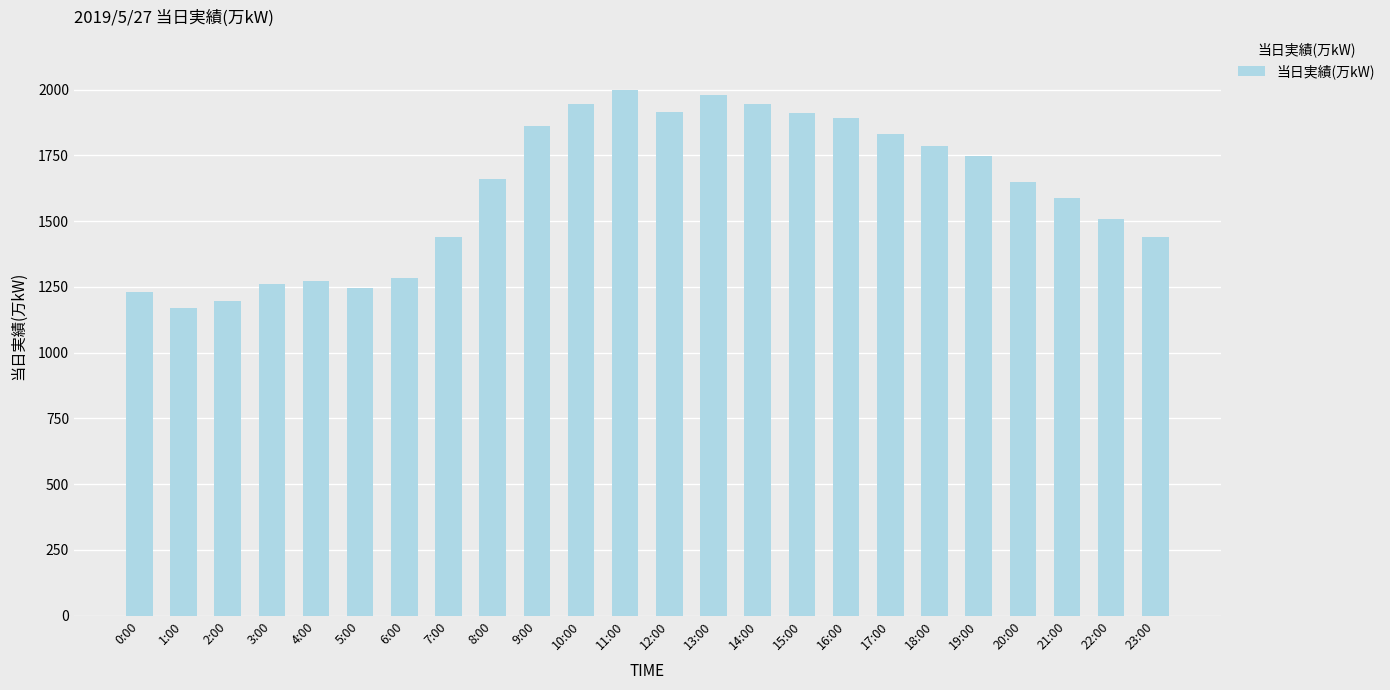

What is the difference between the values at 0:00 and 1:00?

61